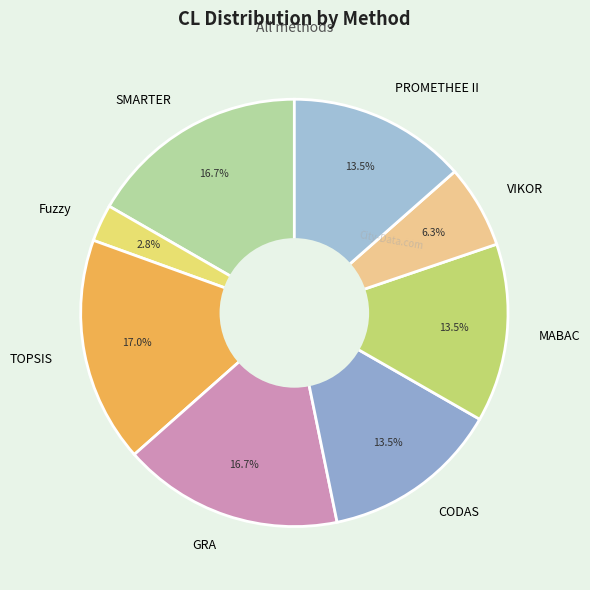

Between SMARTER and VIKOR, which is larger?

SMARTER